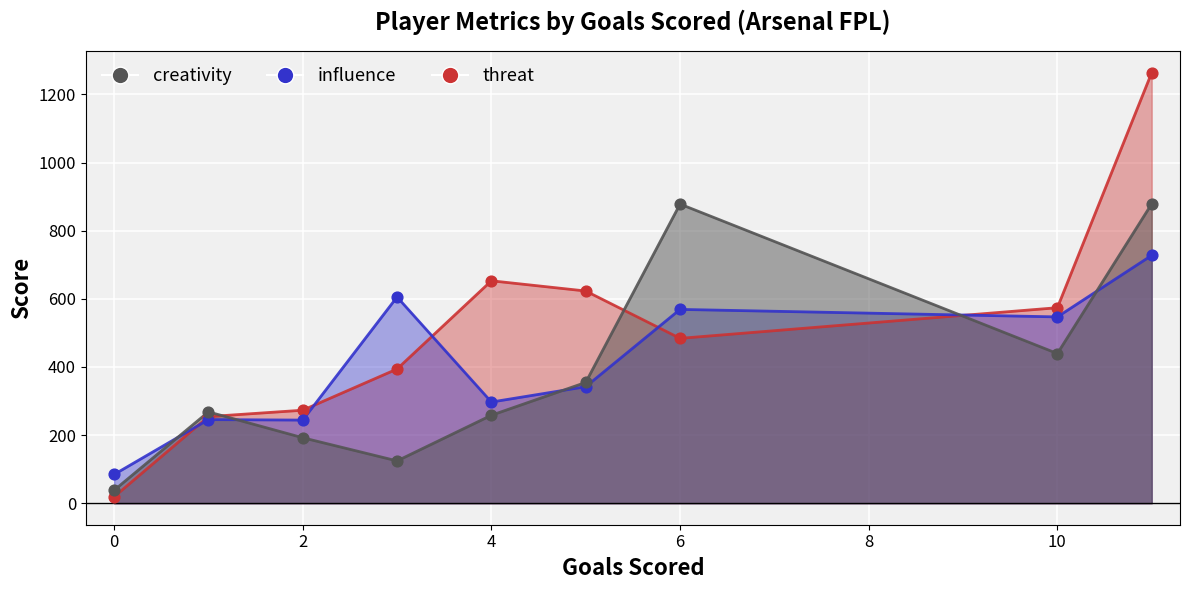

At how many categories does at least one series exceed 1232?

1